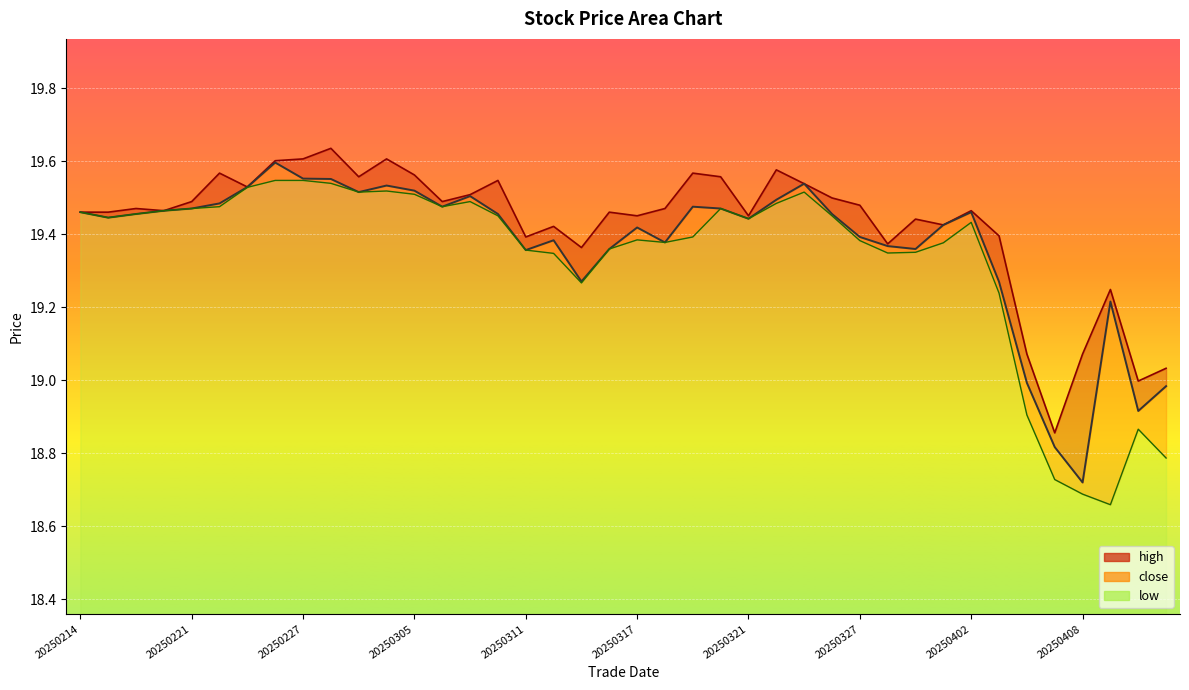

True or false: high and low intersect in this chart.

False